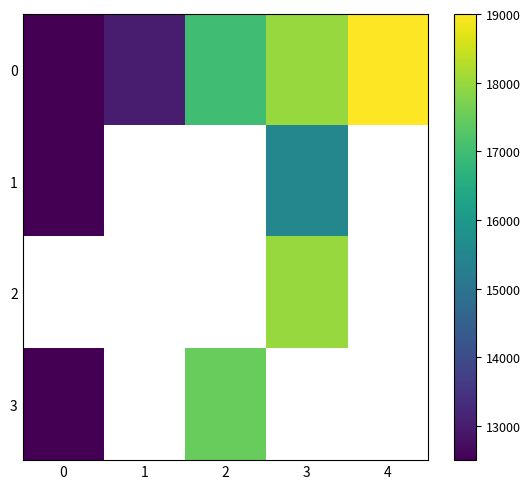

What is the greatest value displayed?

19000.0